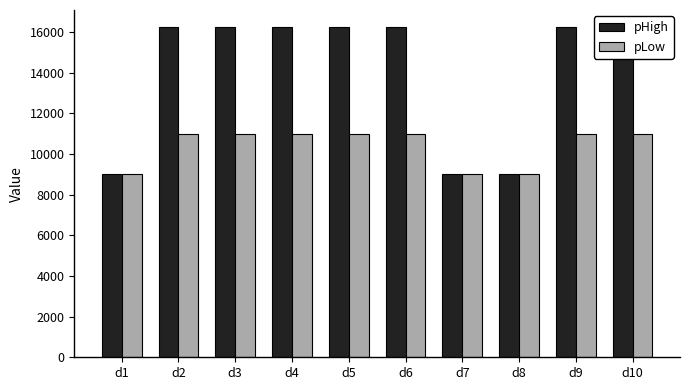

What is the minimum value for pHigh?

9000.0